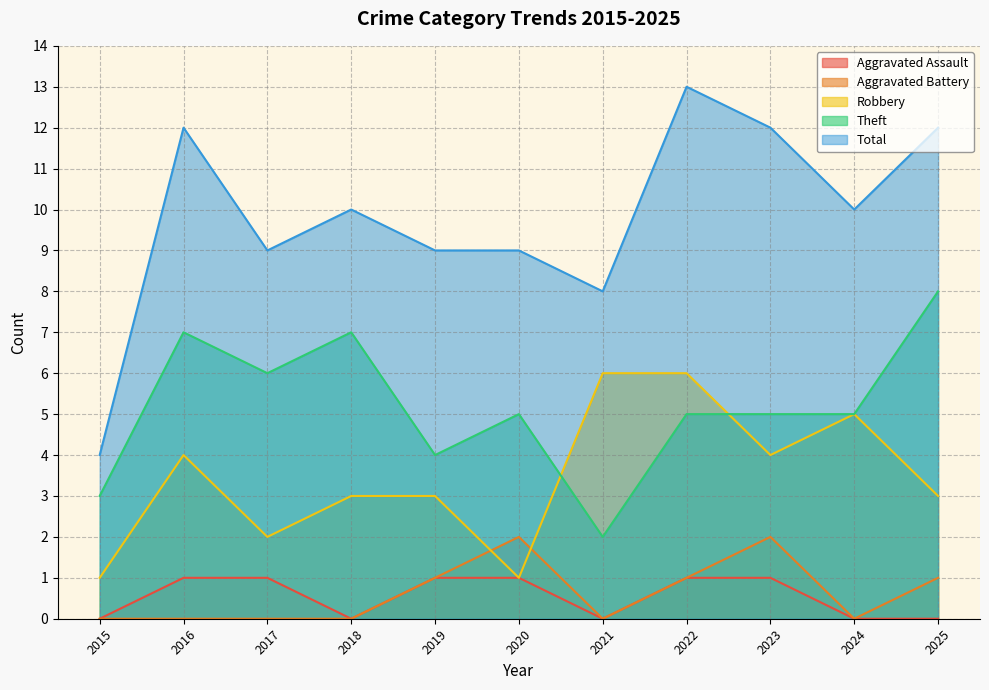

What is the sum of the Aggravated Battery values at 2025 and 2024?

1